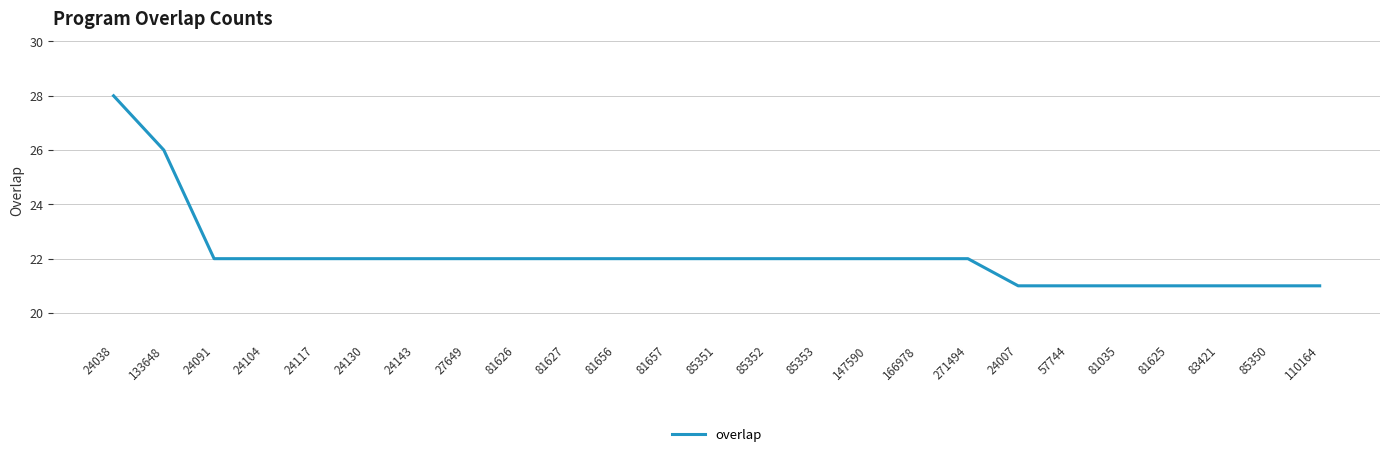

What position from the right is 81656?

15